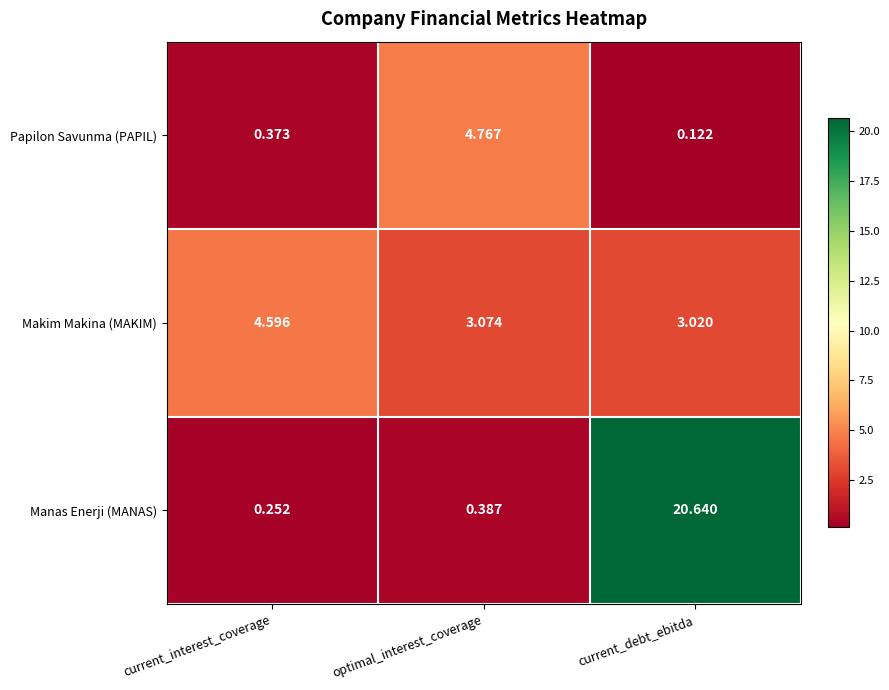

Which series has the largest range (max minus min)?

Manas Enerji (MANAS)